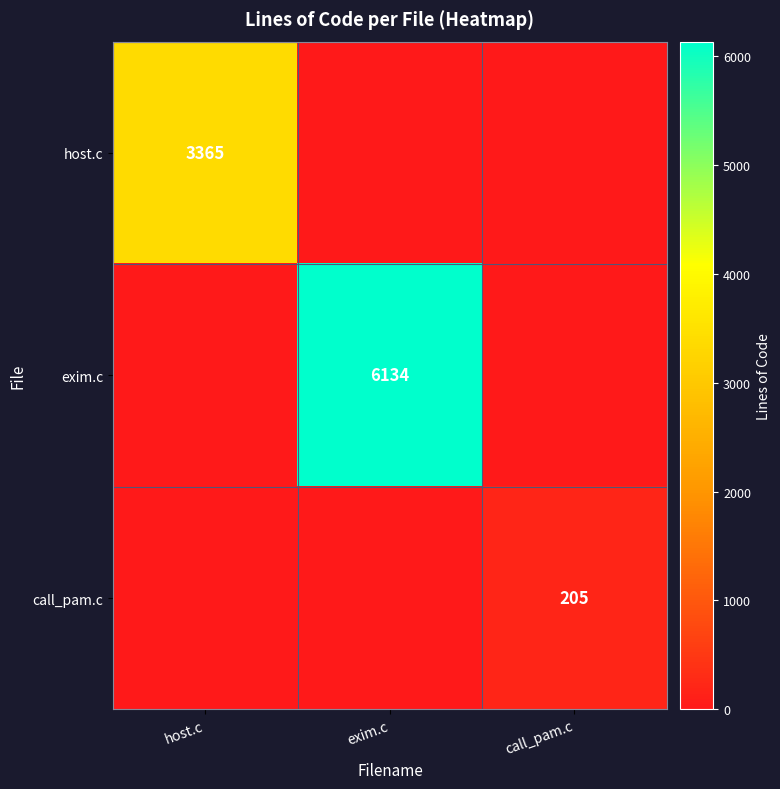

The exim.c series shows 8473 at exim.c. True or false?

False